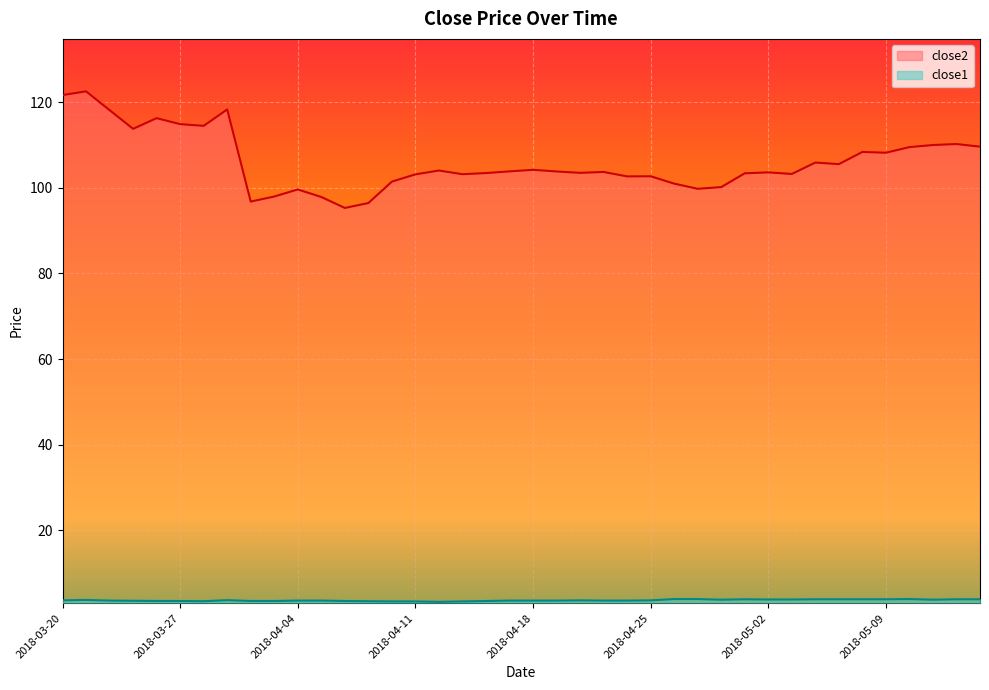

Where is the first local maximum for close1?

2018-03-21